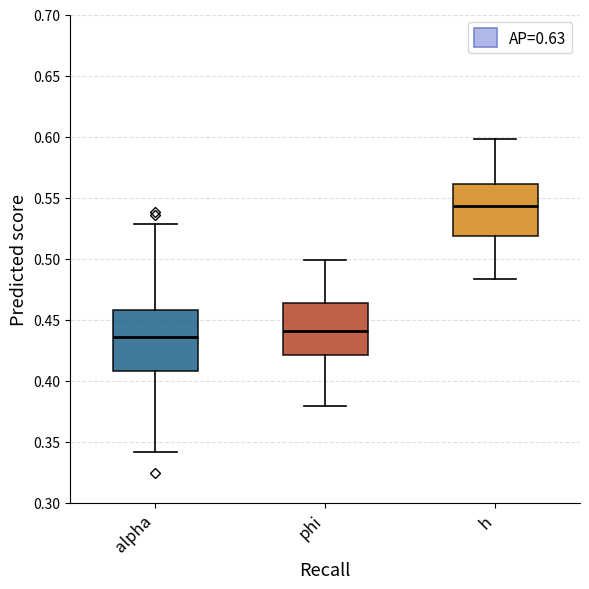

Where is the lower edge of the box for phi on the y-axis? The values are not printed on the chart, so give them approximately, as read against the axis.

0.420